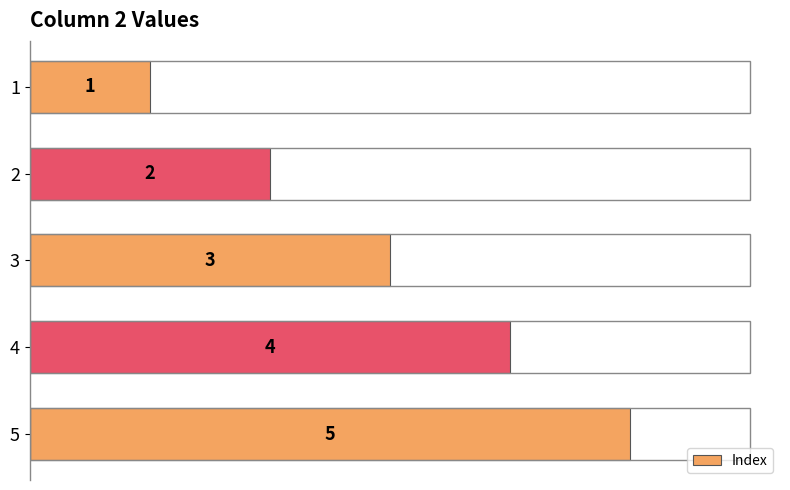

What is the difference between the maximum and minimum values?

4